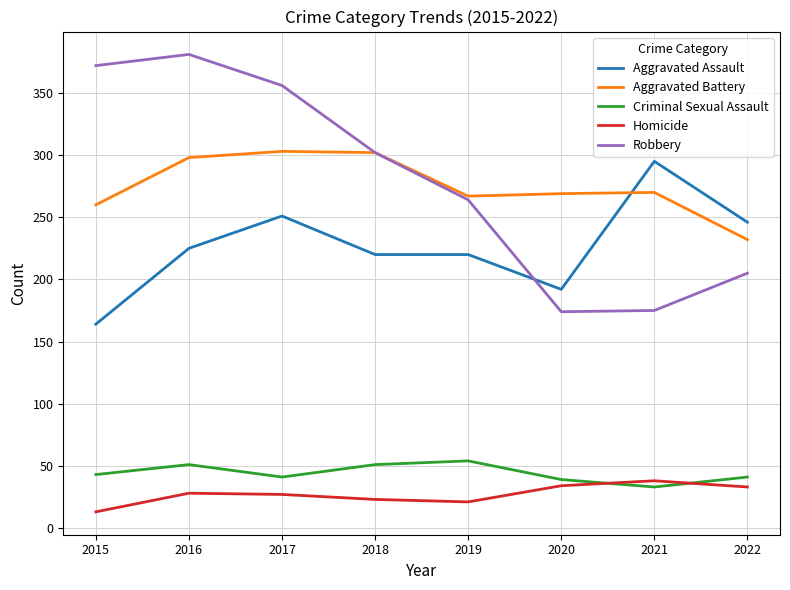

What is the total value across all series at 2015?

852